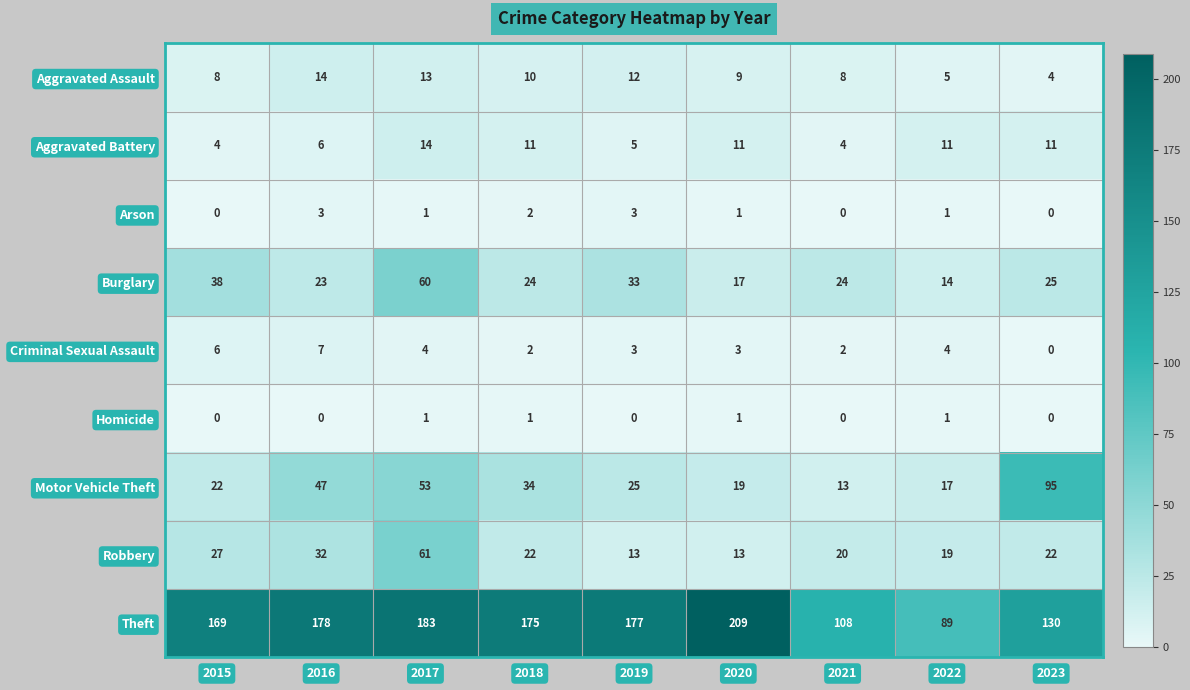

The value of Aggravated Battery at 2019 is 5. True or false?

True